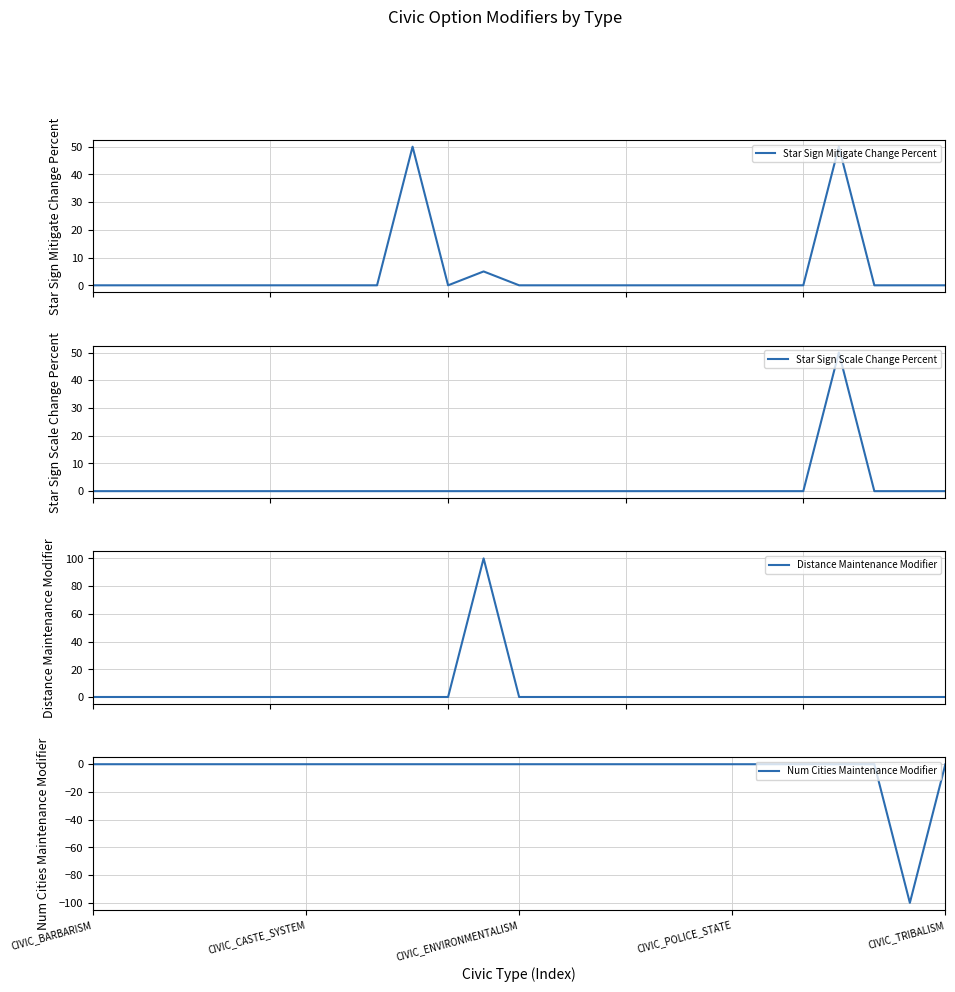

At how many categories does at least one series exceed -5?

25